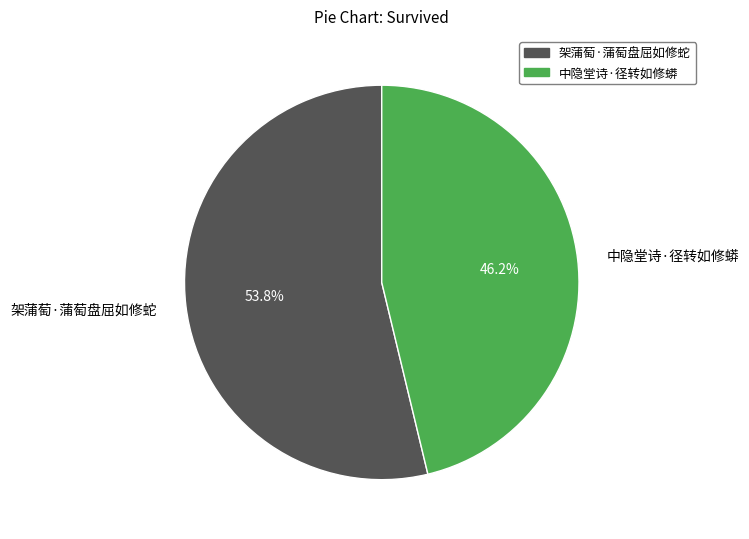

To the nearest percent, what percentage of the pie is 中隐堂诗·径转如修蟒?

46%